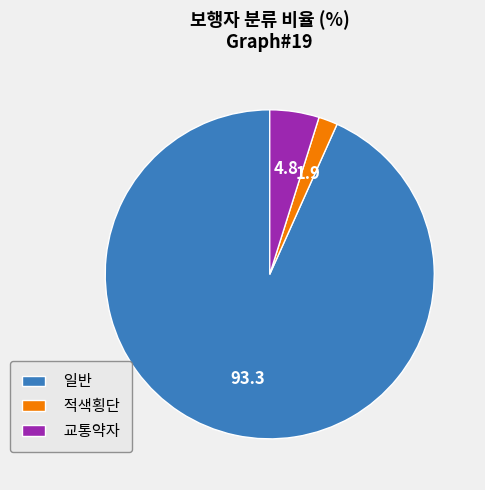

Which slice represents more than half of the pie?

일반